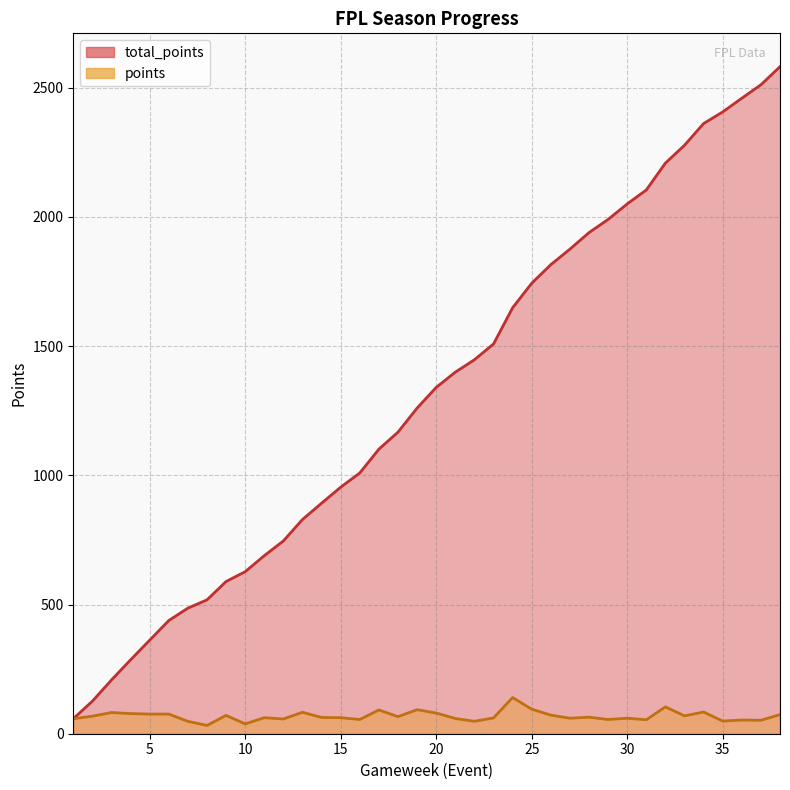

True or false: total_points and points cross at least once.

False